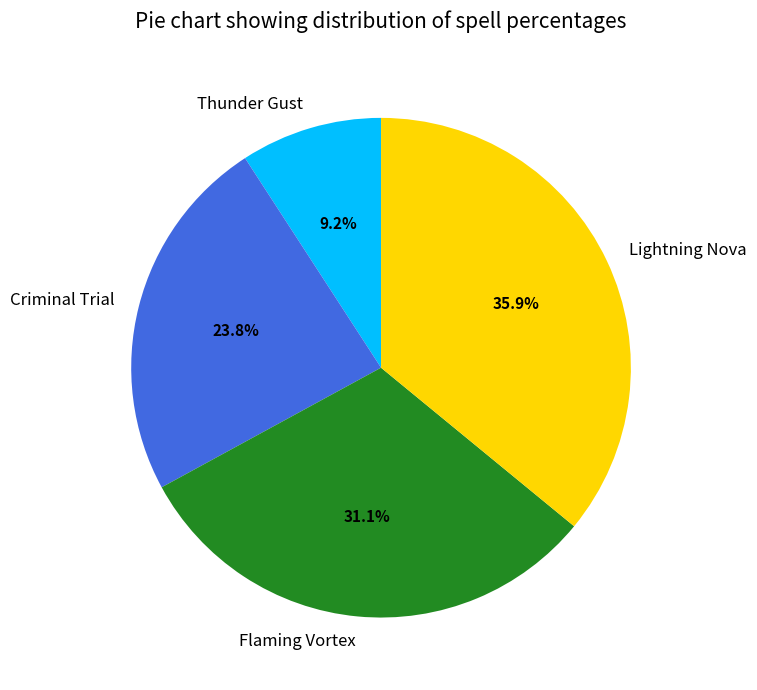

Is Criminal Trial the majority of the pie?

No